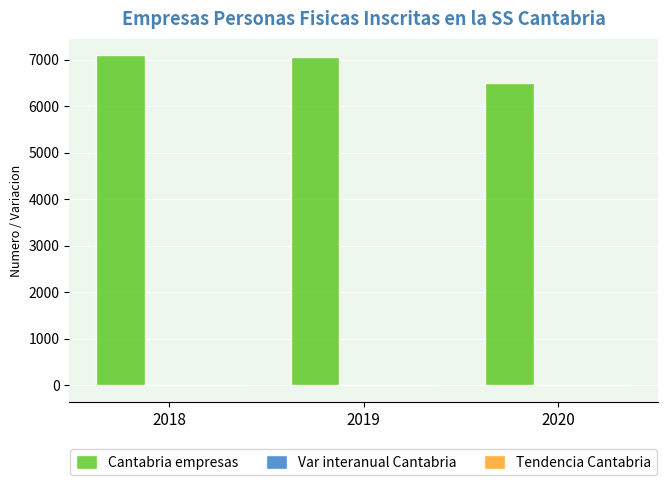

Is it true that Cantabria empresas equals 7061.0 at 2019?

True